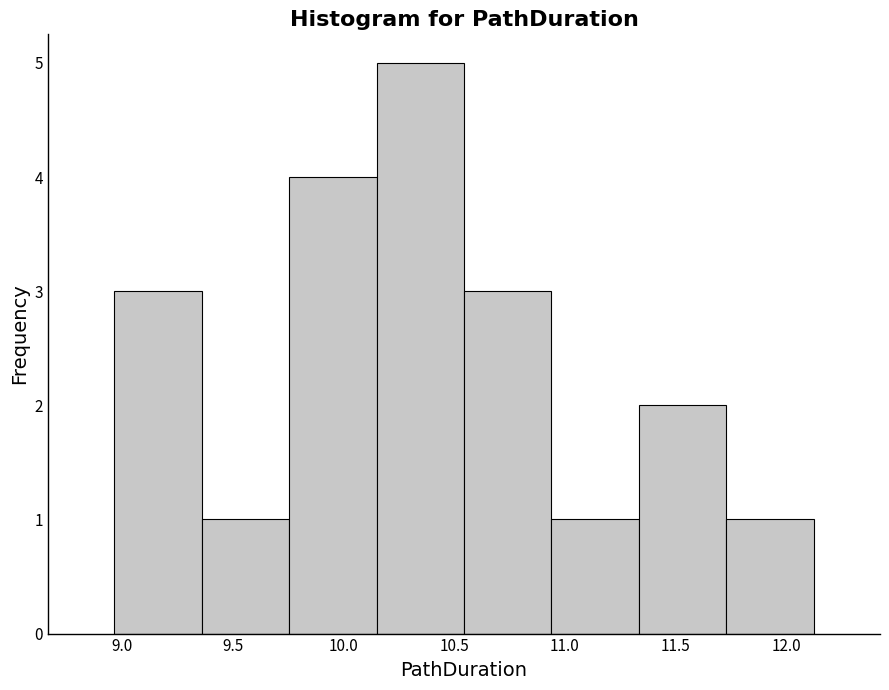

Over which range of the x-axis is the bar tallest?

10.15 to 10.55